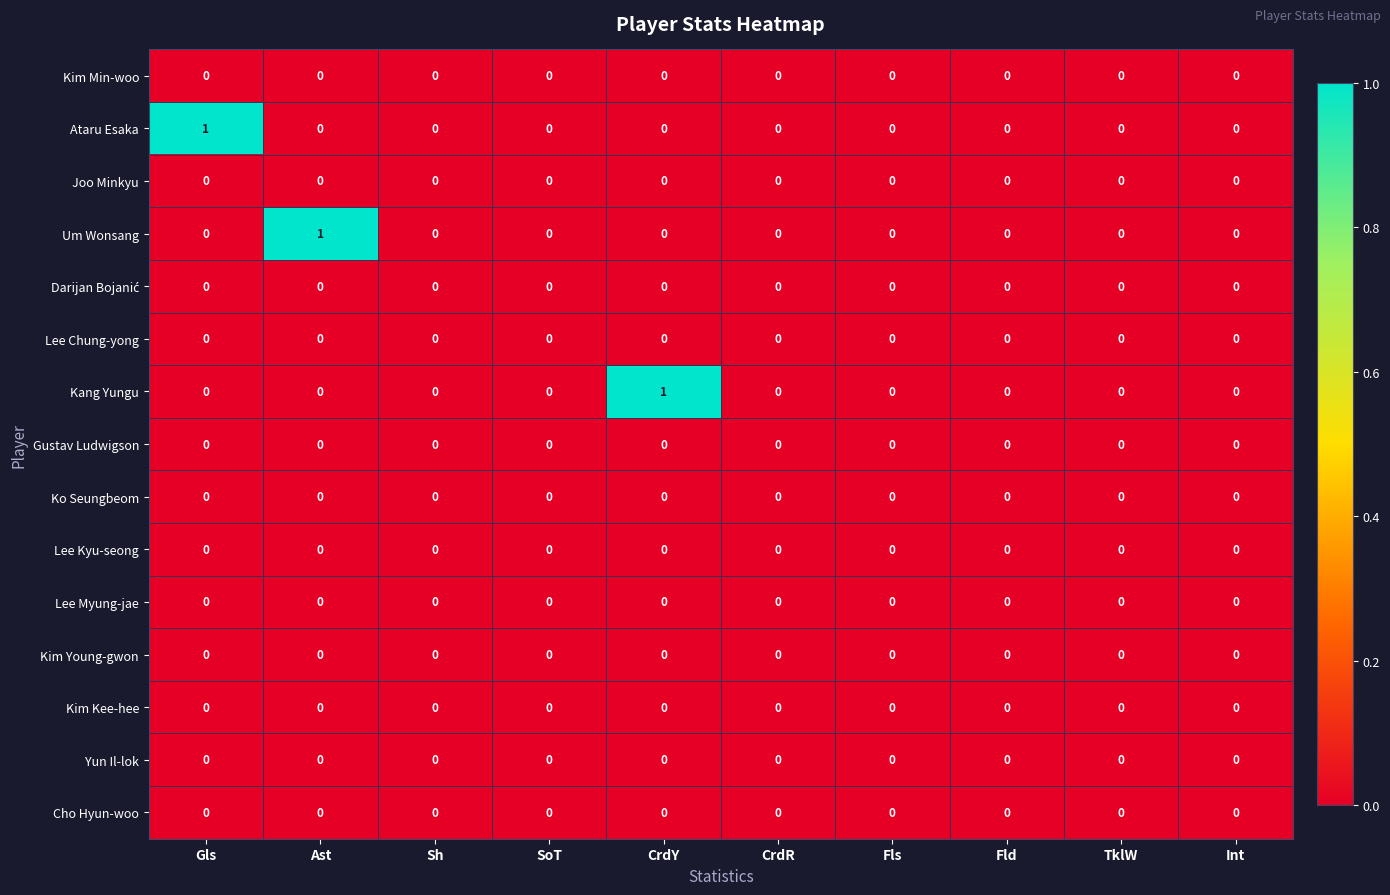

Between Ast and Fld, which series saw the biggest shift?

Um Wonsang